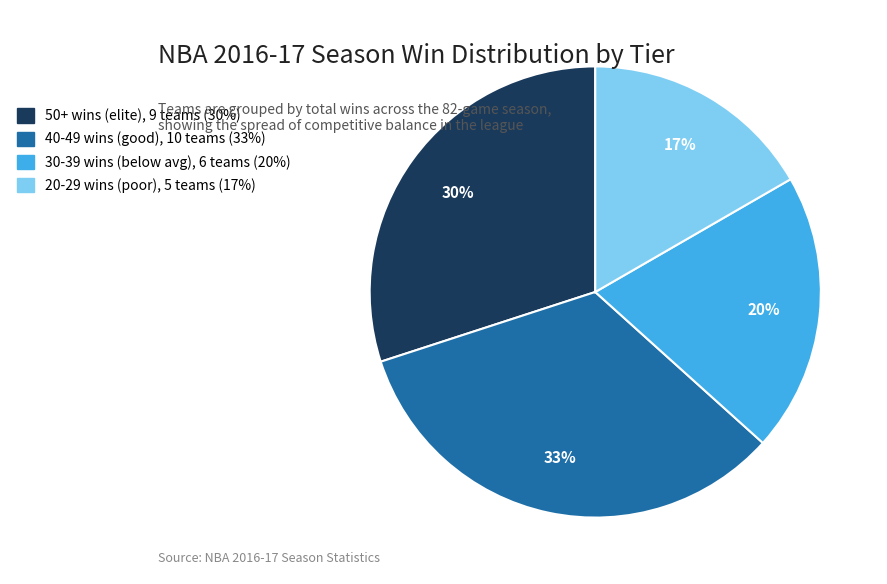

To the nearest percent, what is the average slice percentage?

25%